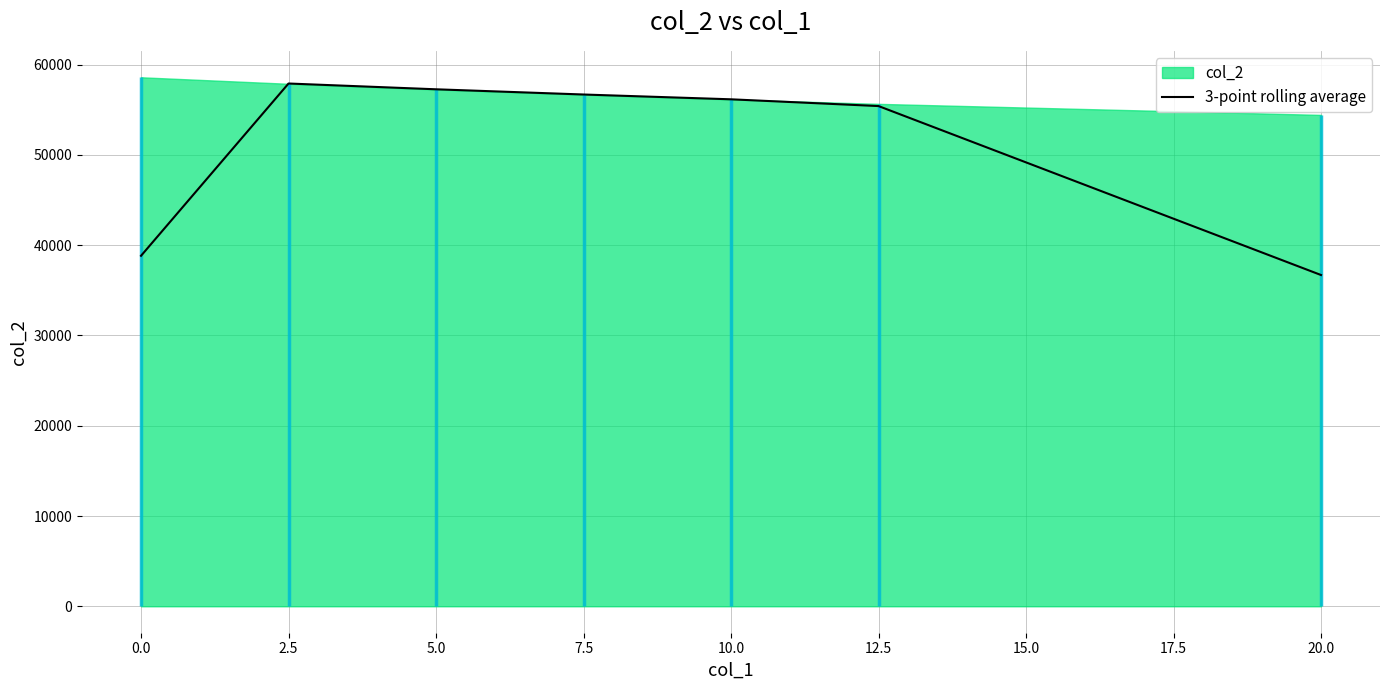

What is the highest value of the 3-point rolling average series?

57909.4